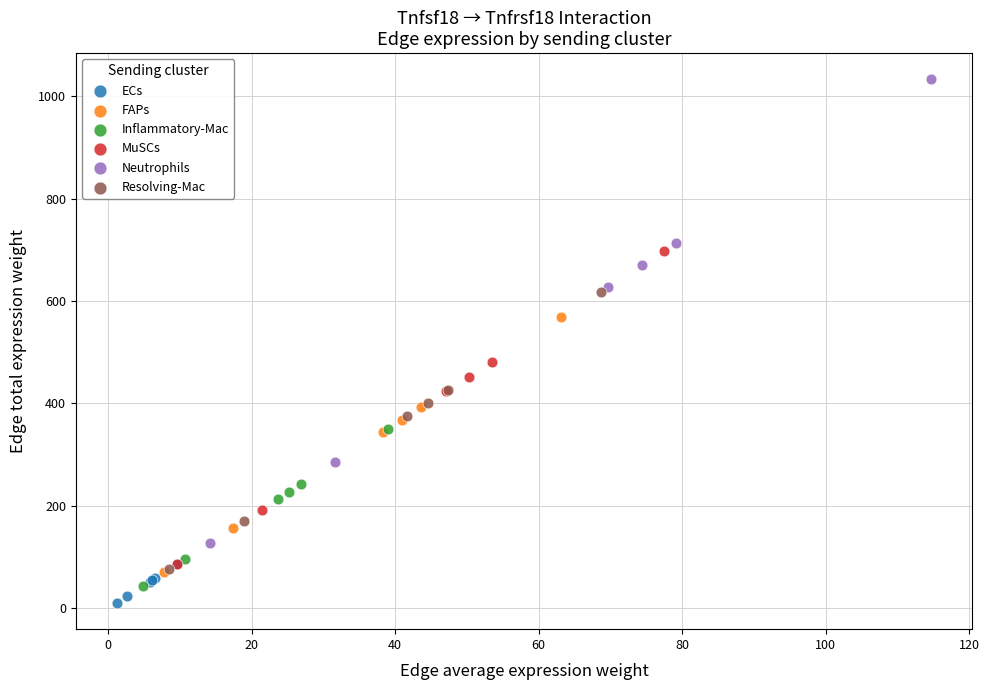

Which series contains the highest Y value?

Neutrophils